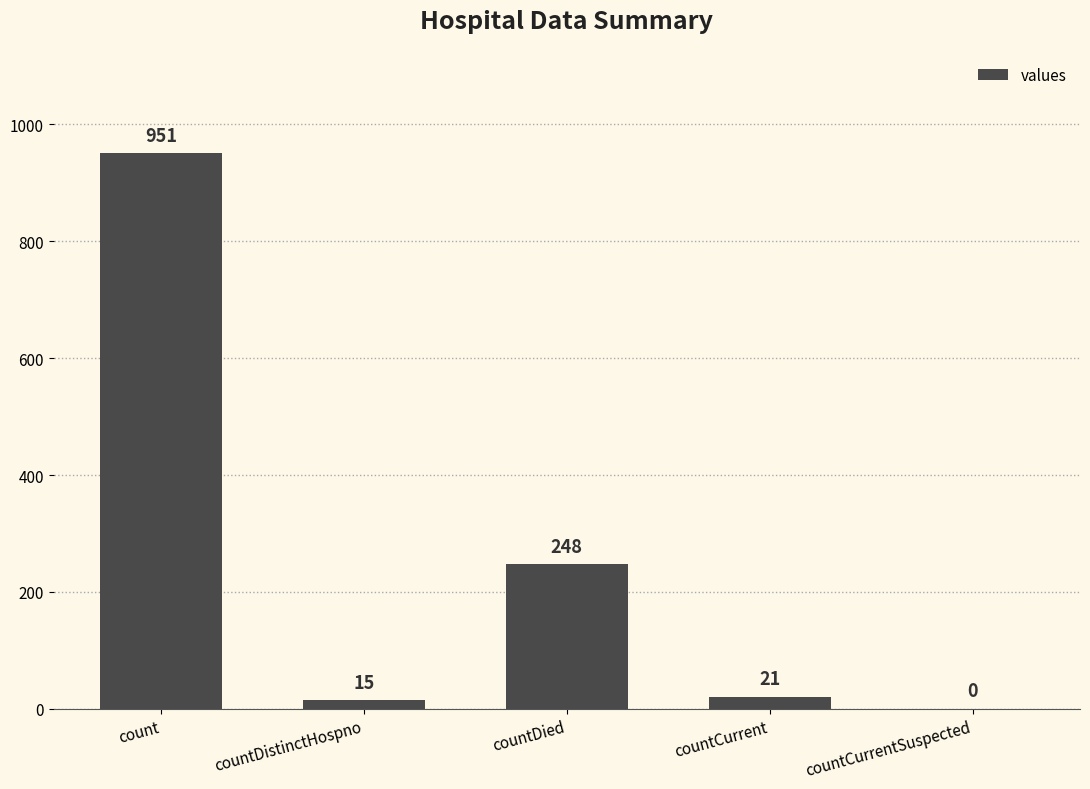

What is the change in value from countDied to countCurrentSuspected?

-248